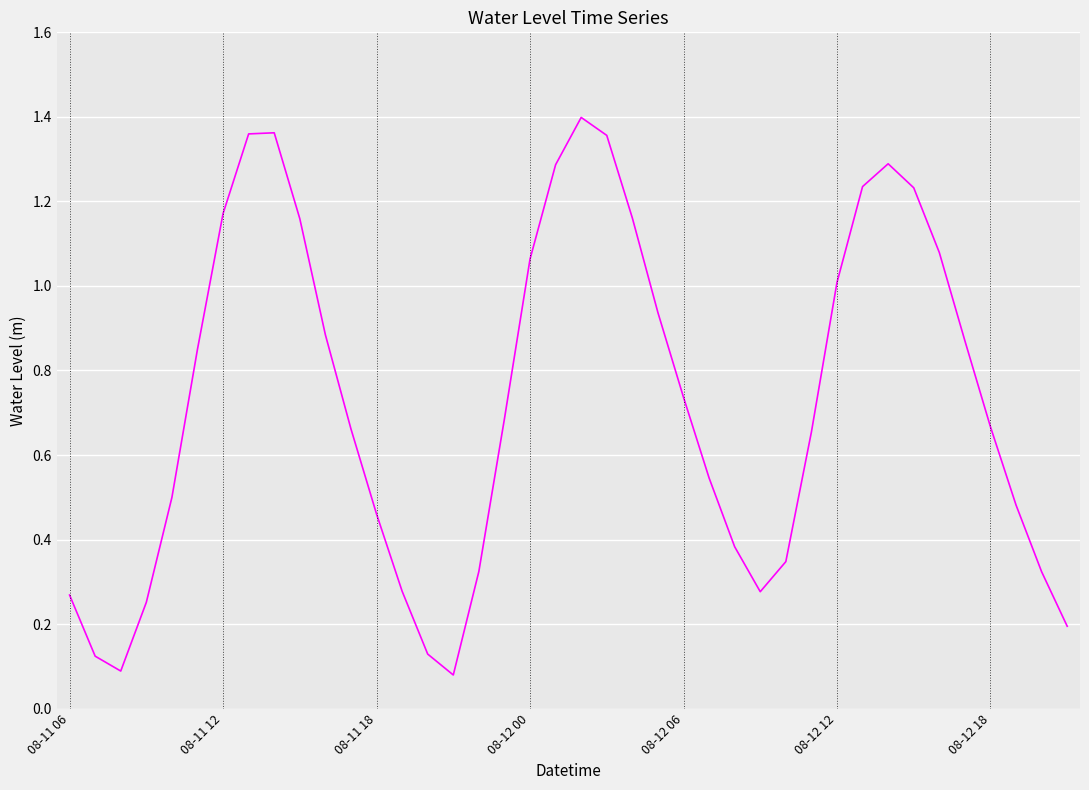

What is the difference between the maximum and minimum values?

1.3